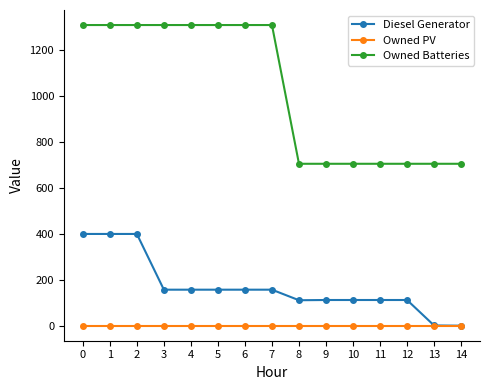

True or false: Owned Batteries has a value of 362 at 5.

False